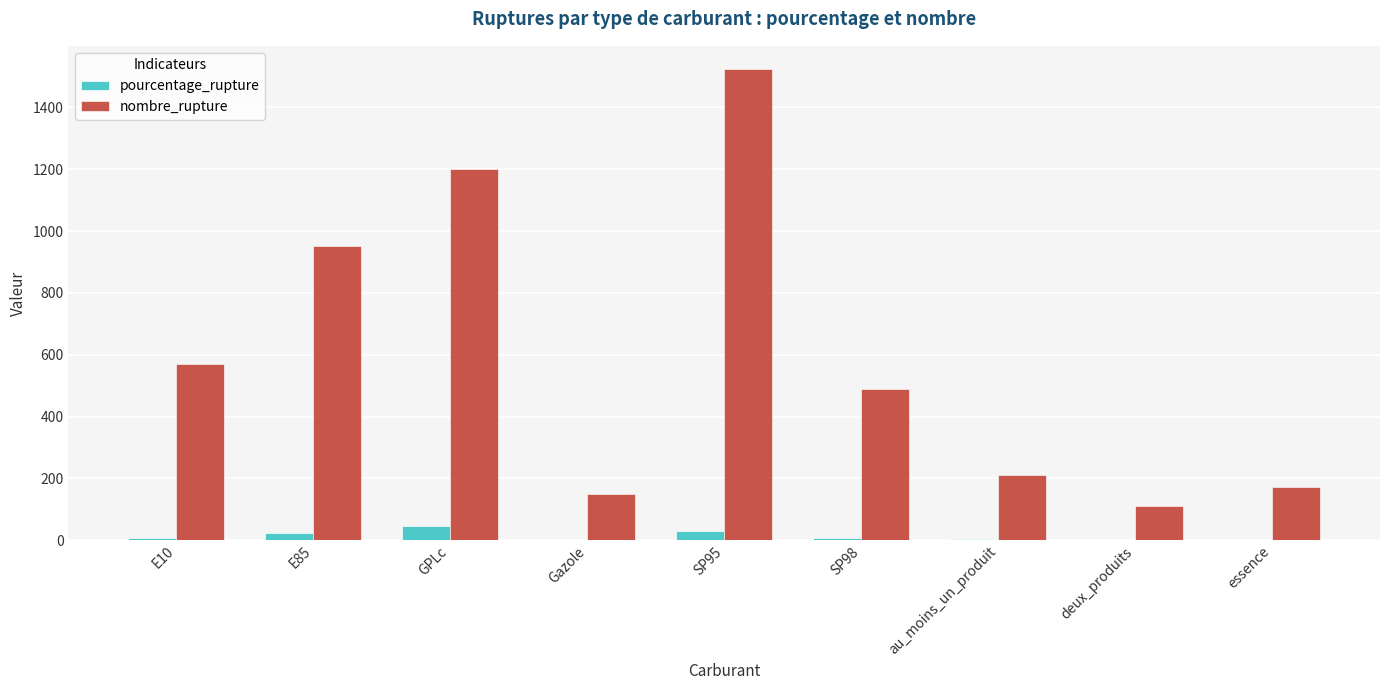

Between E85 and SP95, which series saw the biggest shift?

nombre_rupture